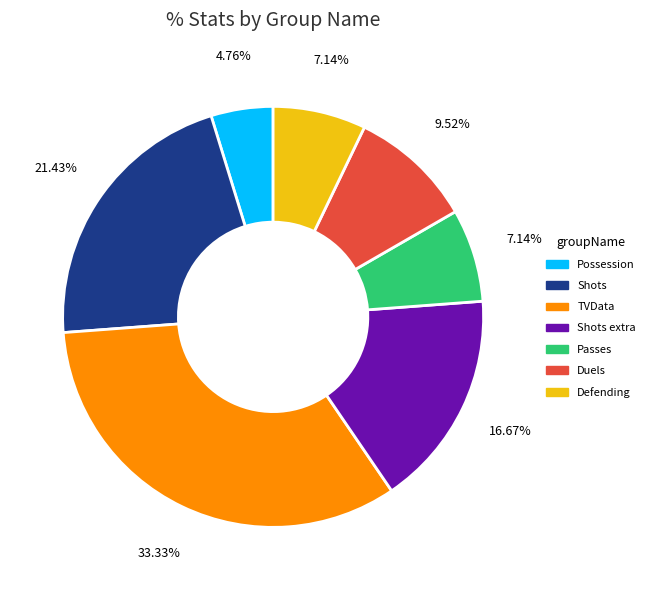

Which category has the smallest portion of the pie?

Possession